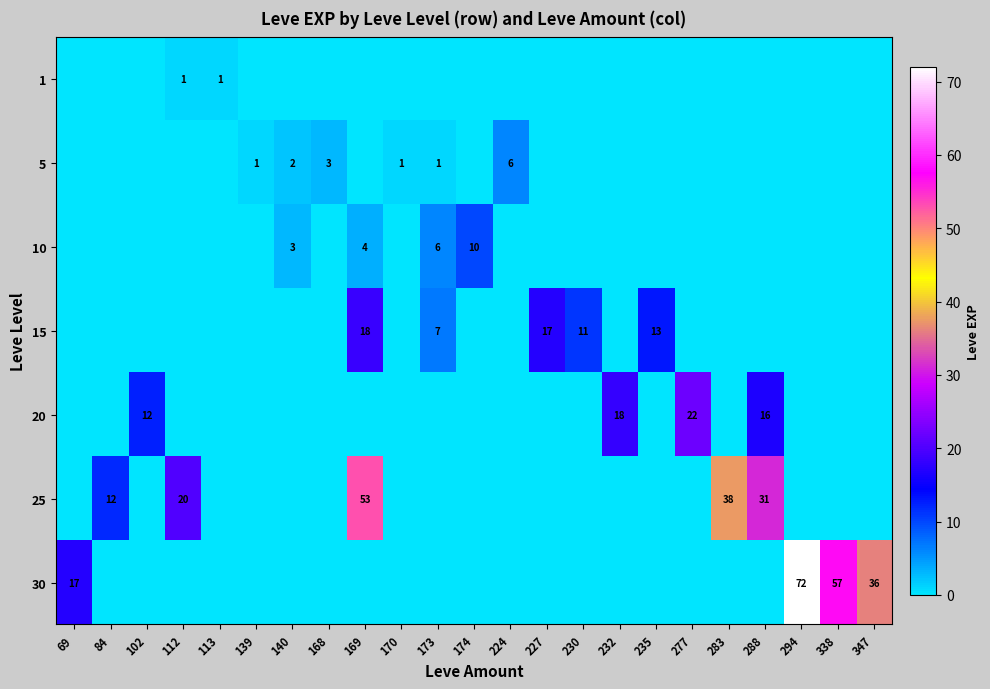

True or false: 10 has a value of 7 at 169.

False